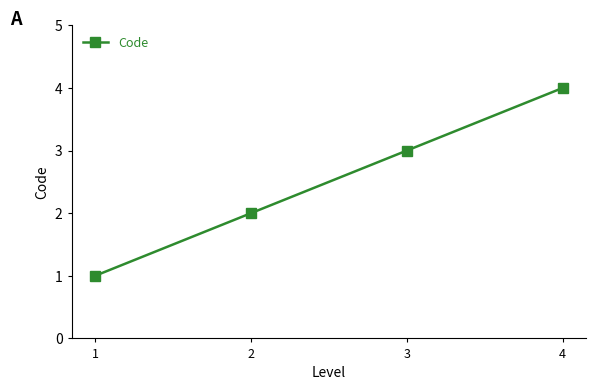

List the labels in order of value, largest first.

4, 3, 2, 1